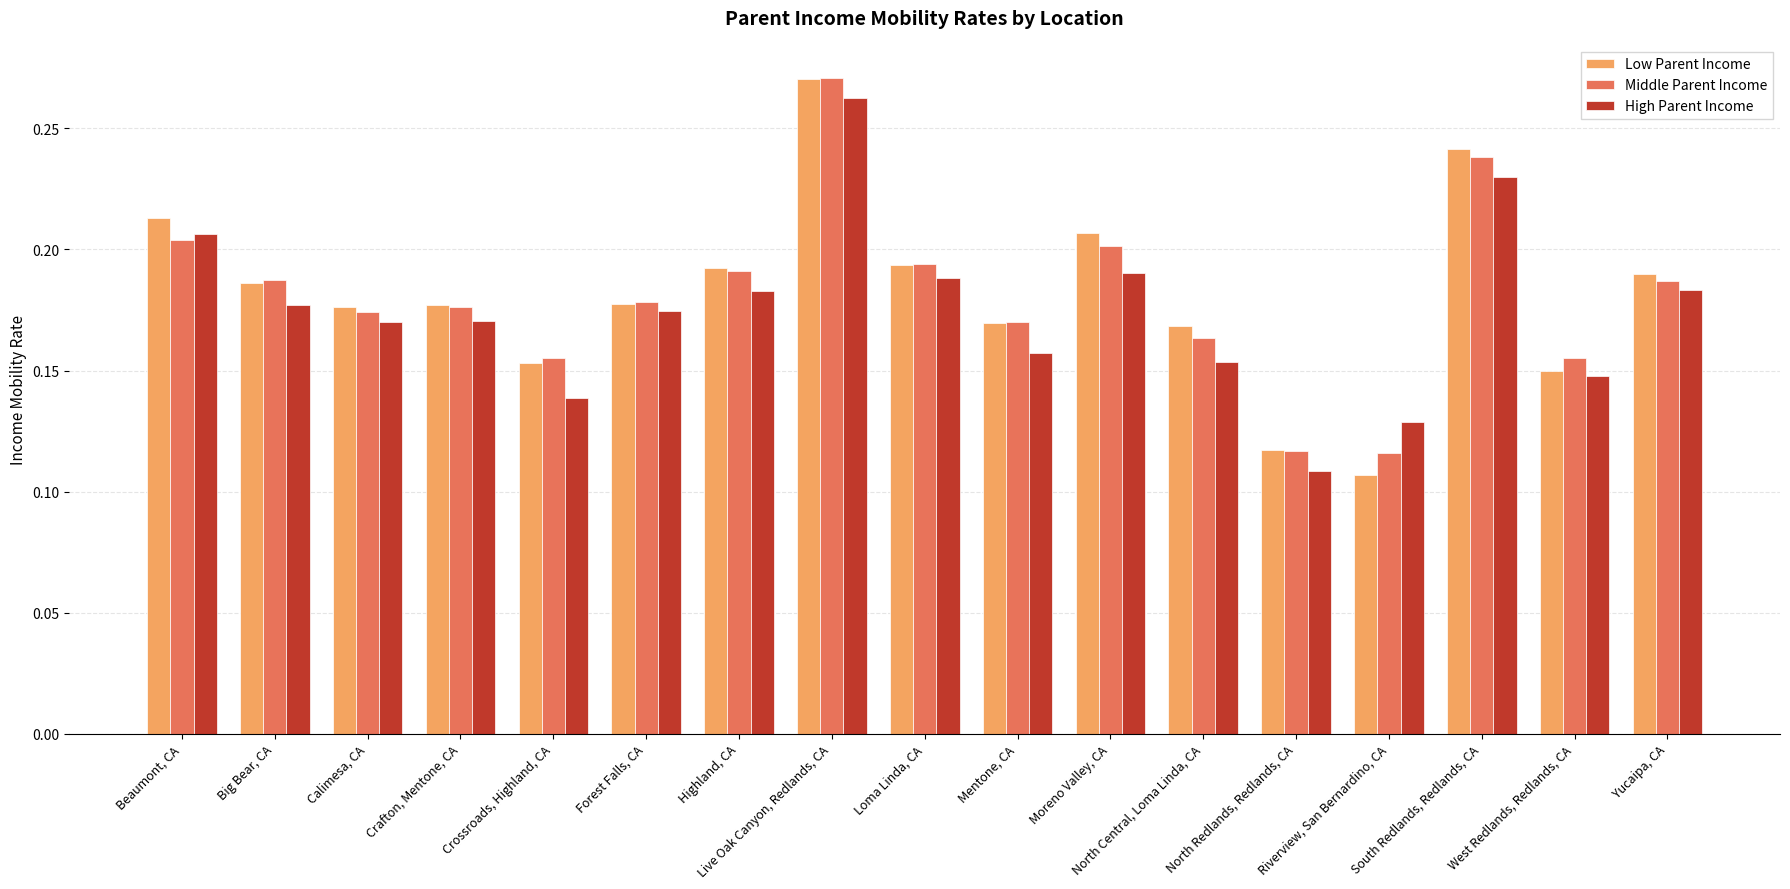

What is the sum of all Low Parent Income values?

3.1